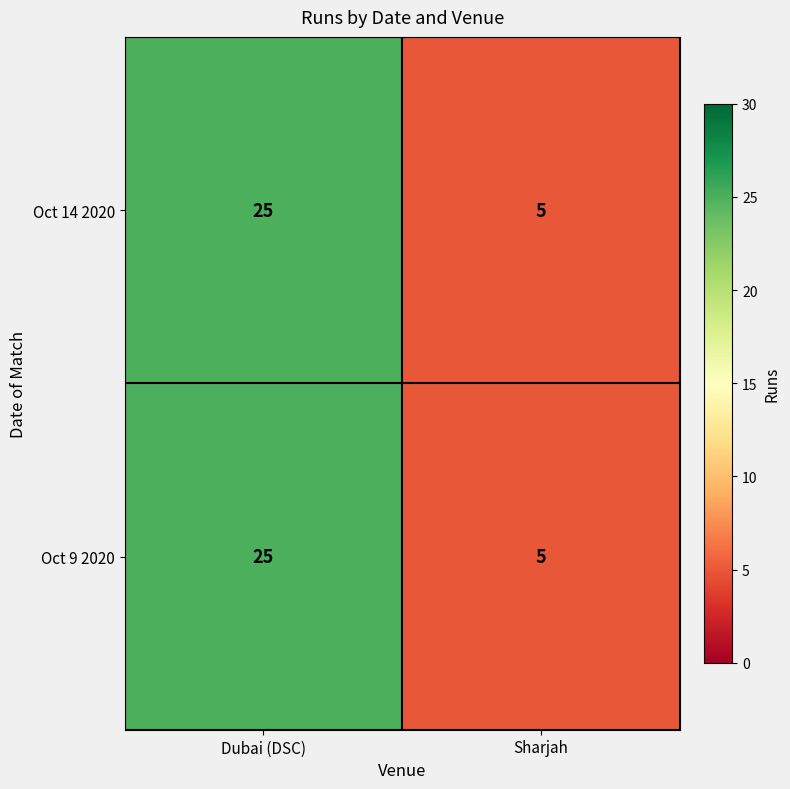

At which category is the sum across all series the highest?

Dubai (DSC)